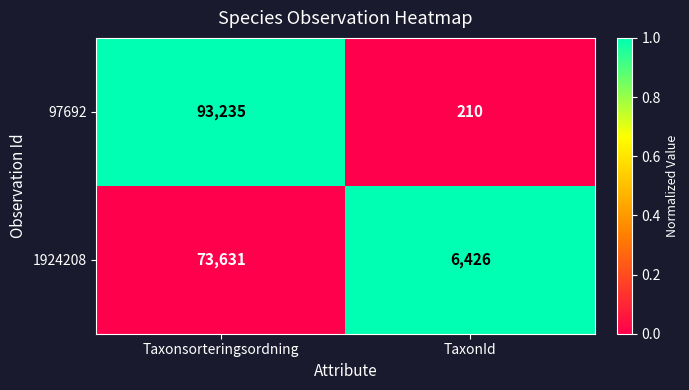

Count the number of categories in the chart.

2